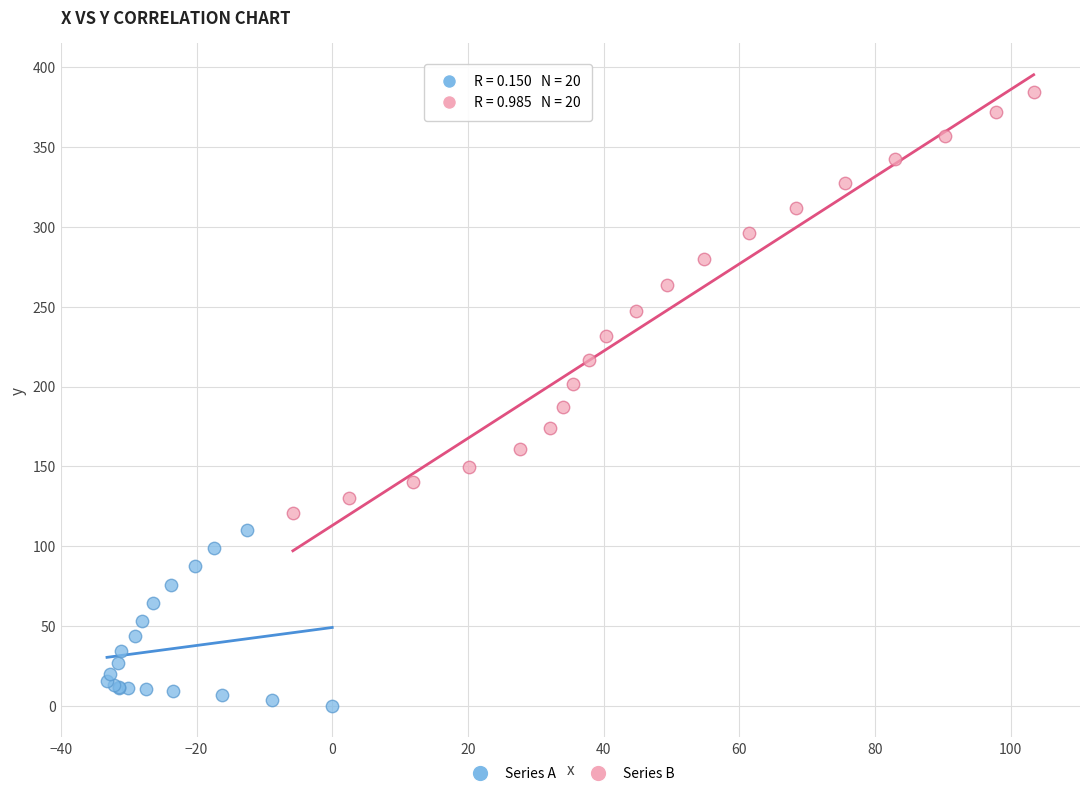

Which series has the widest spread of Y values?

Series B